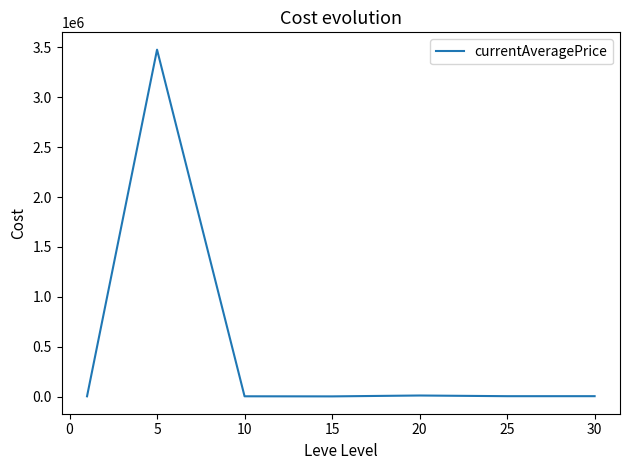

True or false: the data has more than 0 interior local peaks.

True